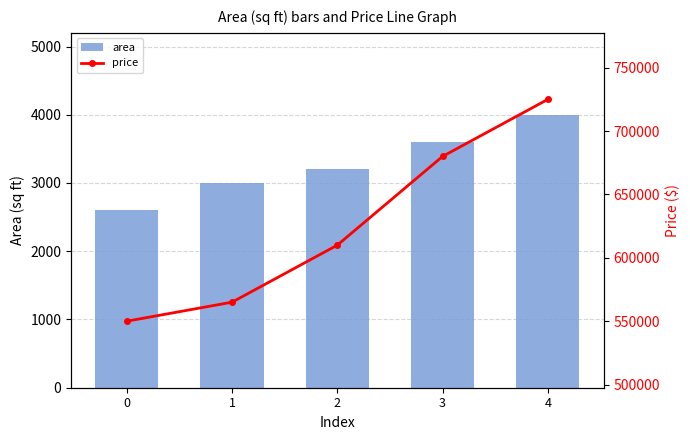

Are the bars horizontal?

No